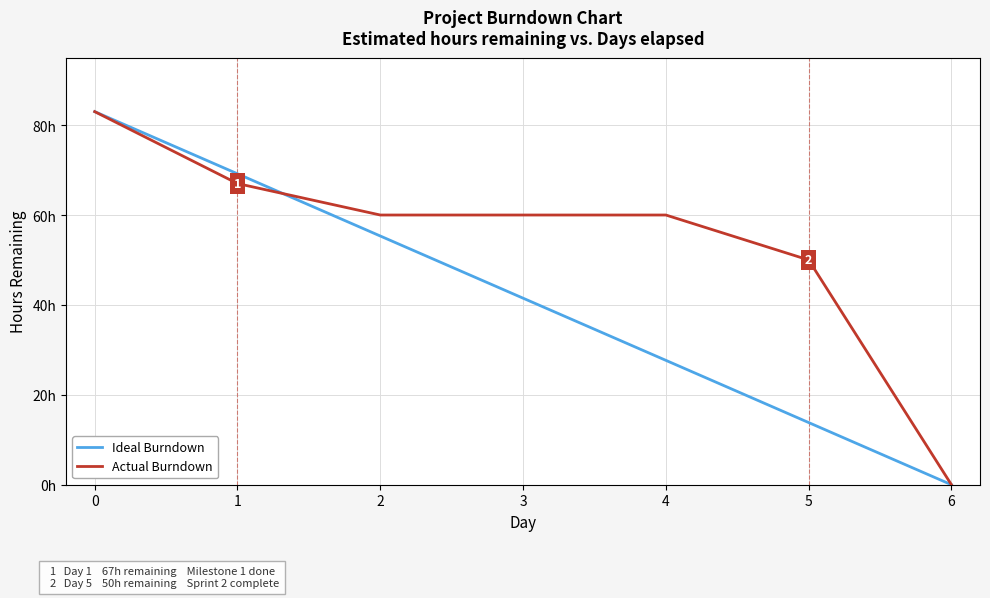

The value of Ideal Burndown at 6 is 0.0. True or false?

True